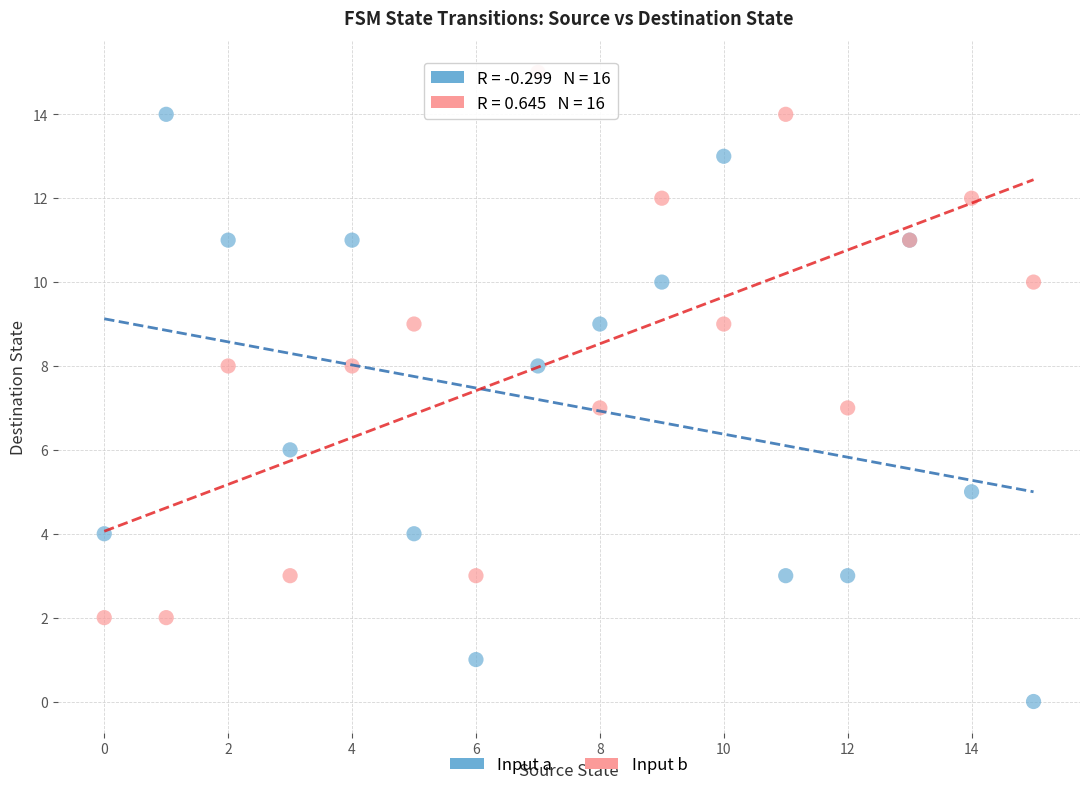

What are all the series names shown in the legend?

Input a, Input b